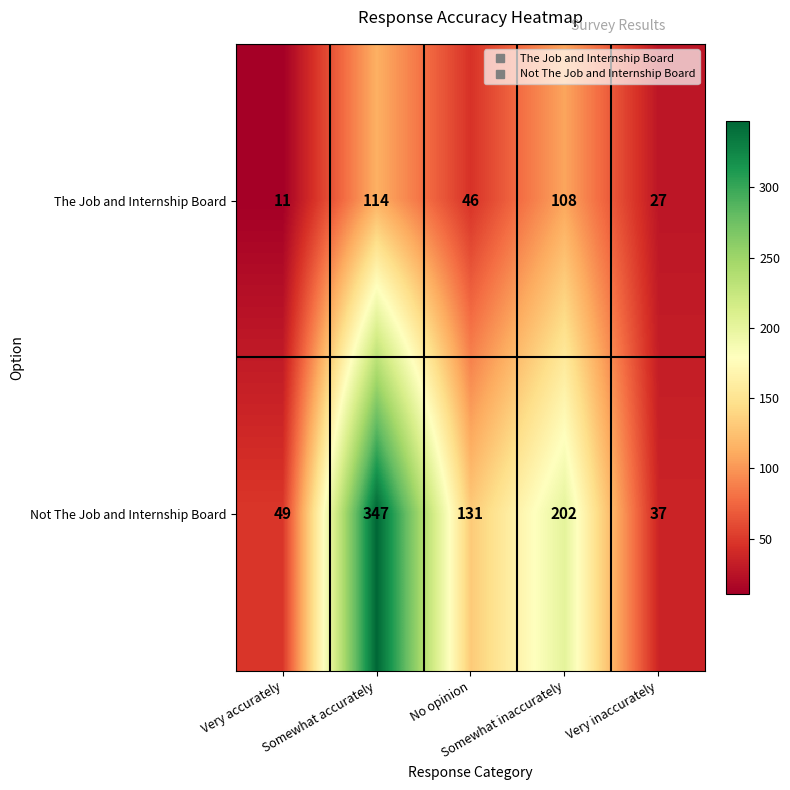

Which series has the largest range (max minus min)?

Not The Job and Internship Board